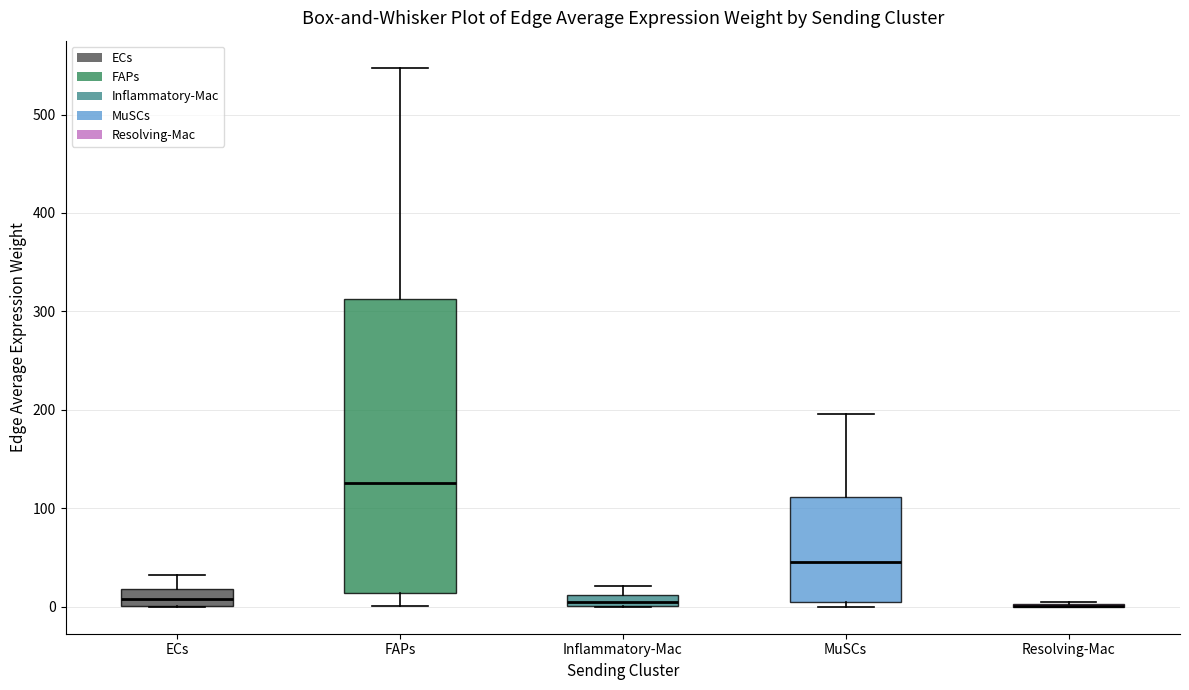

Which box is the tallest, from its lower edge to its upper edge?

FAPs